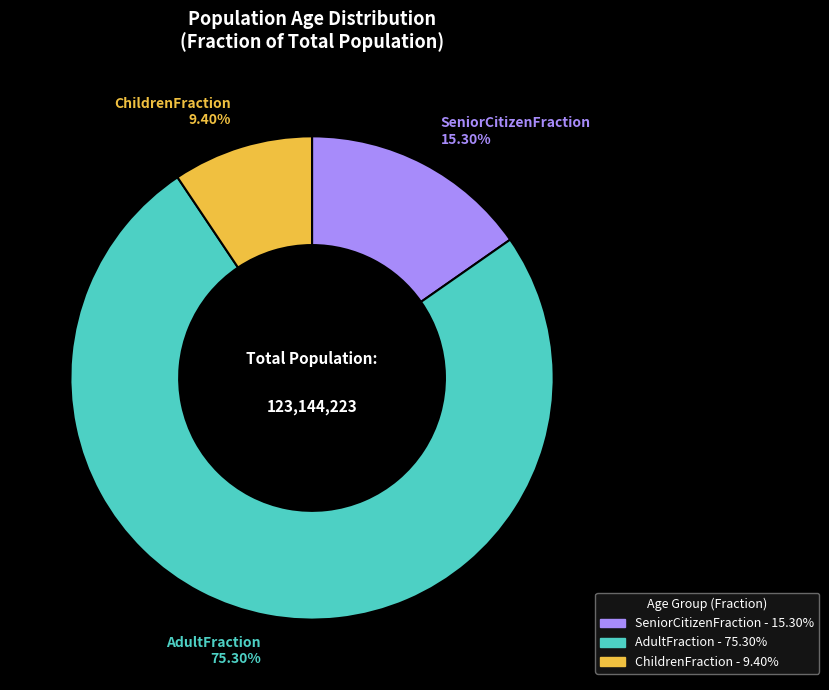

What is the total percentage of ChildrenFraction and AdultFraction?

84.7%